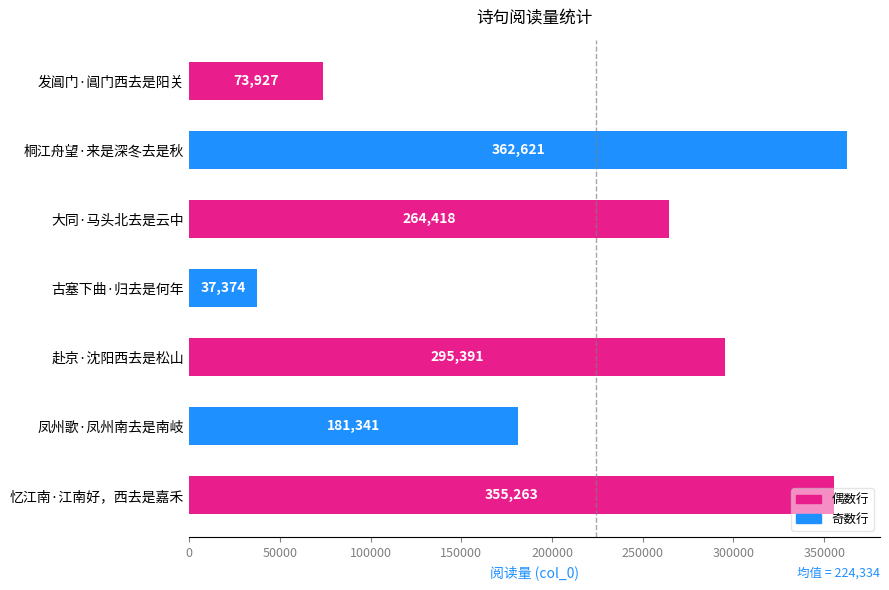

Where is the data nearest to the value 199997?

凤州歌·凤州南去是南岐